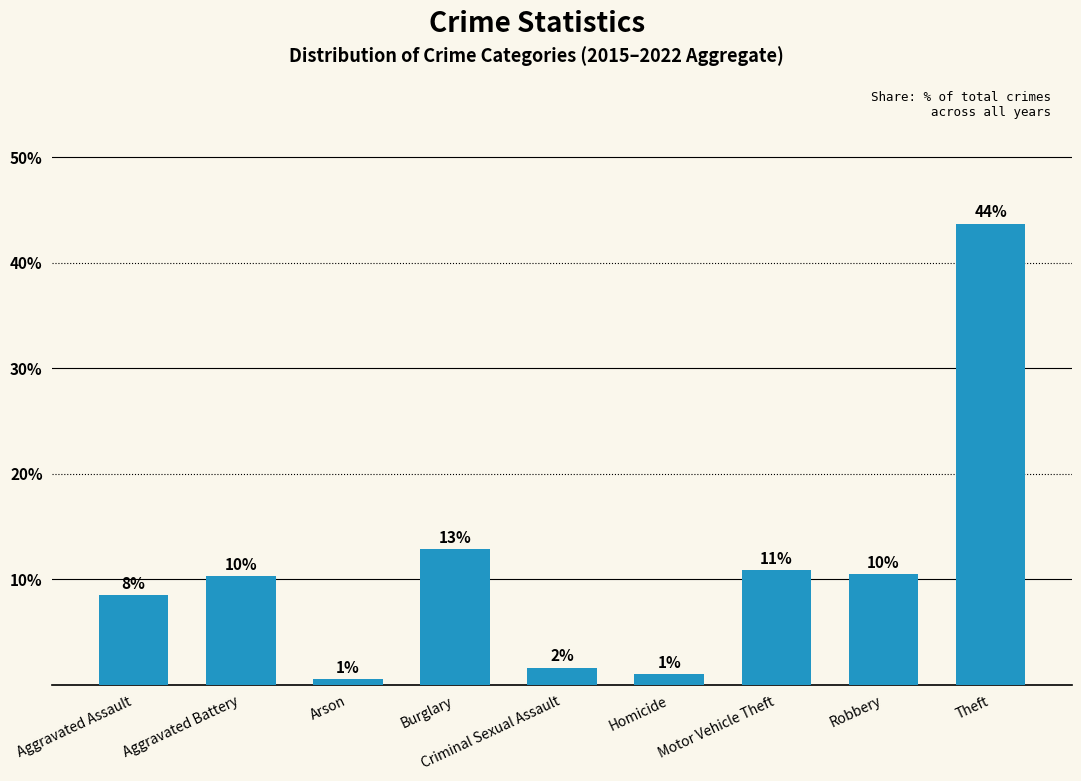

Between Homicide and Arson, which is larger?

Homicide